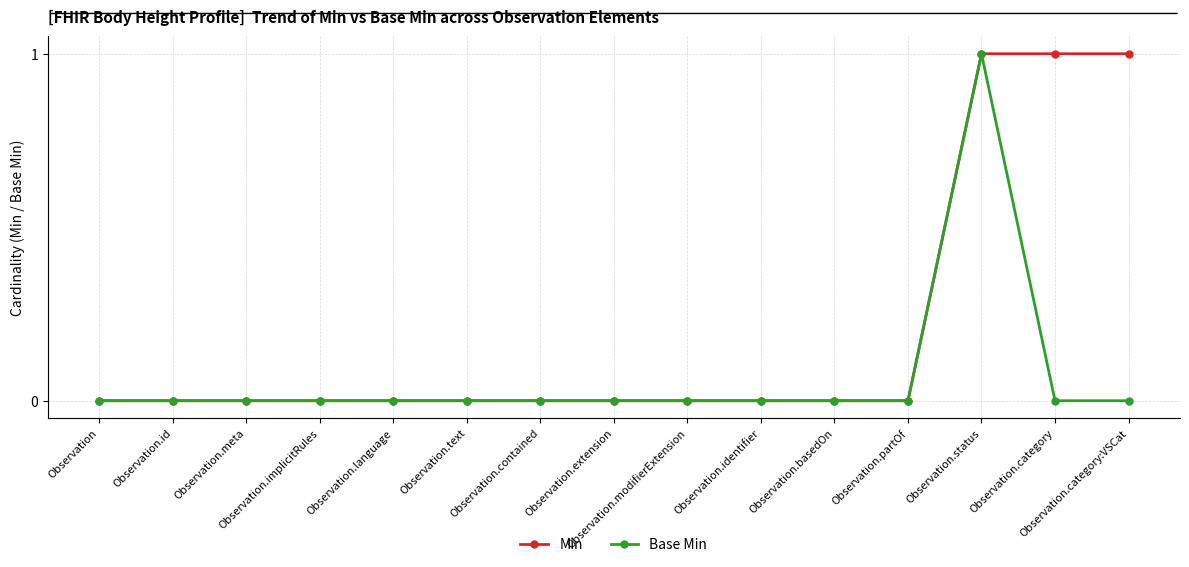

True or false: Base Min has more than 0 points higher than both neighbors.

True